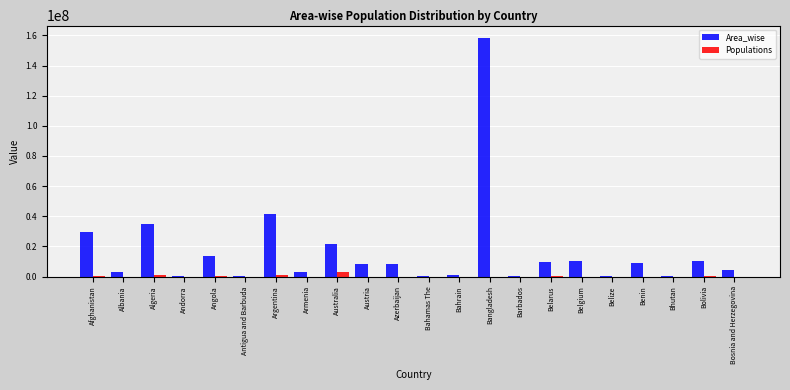

Where is Area_wise nearest to the value 79327680?

Argentina